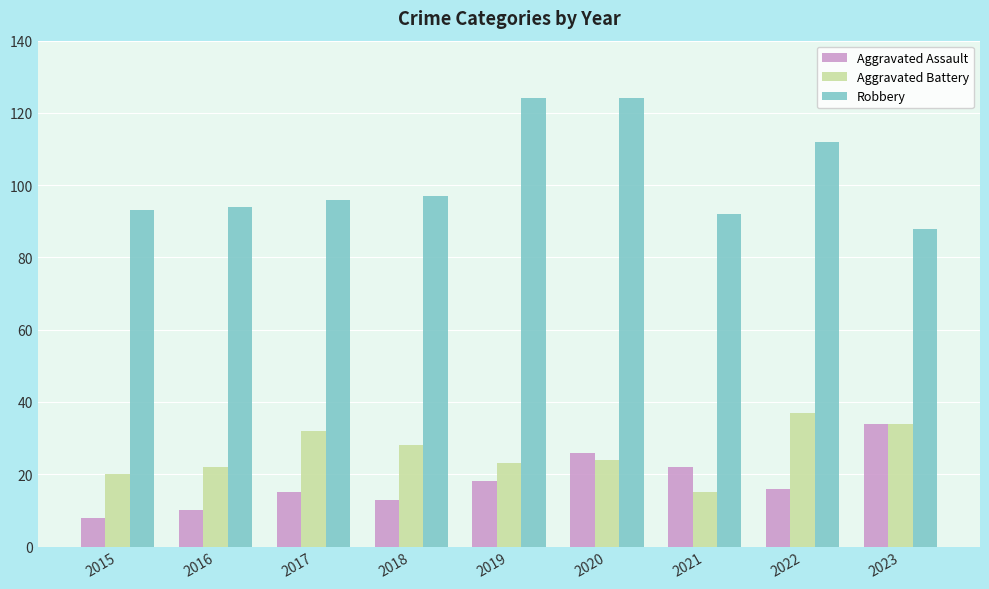

The value of Aggravated Battery at 2021 is 15. True or false?

True